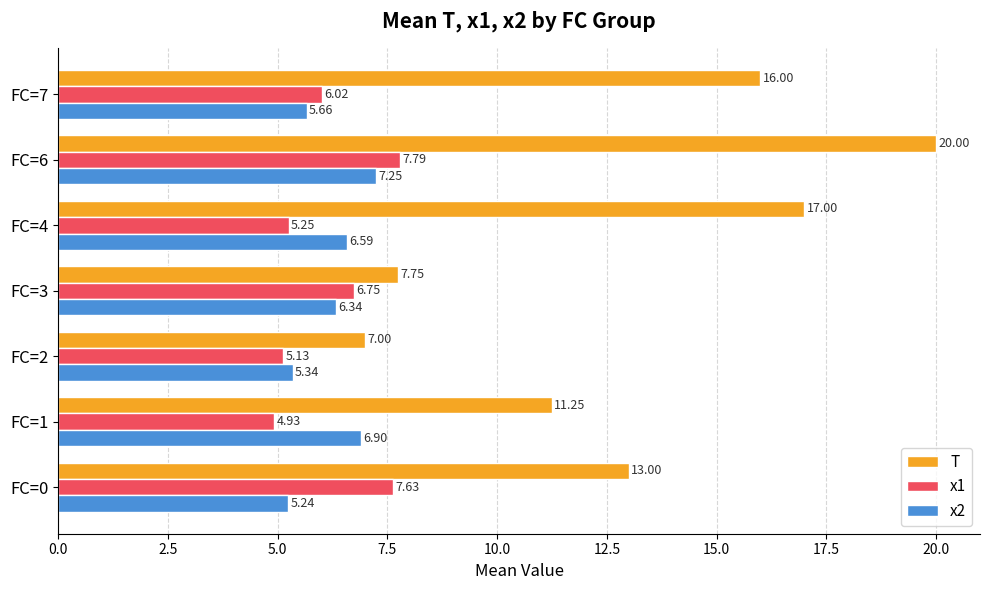

At which category is the sum across all series the highest?

FC=6